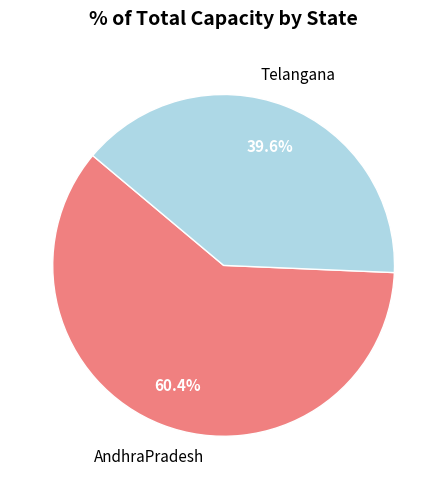

Is there a majority slice in this chart?

Yes